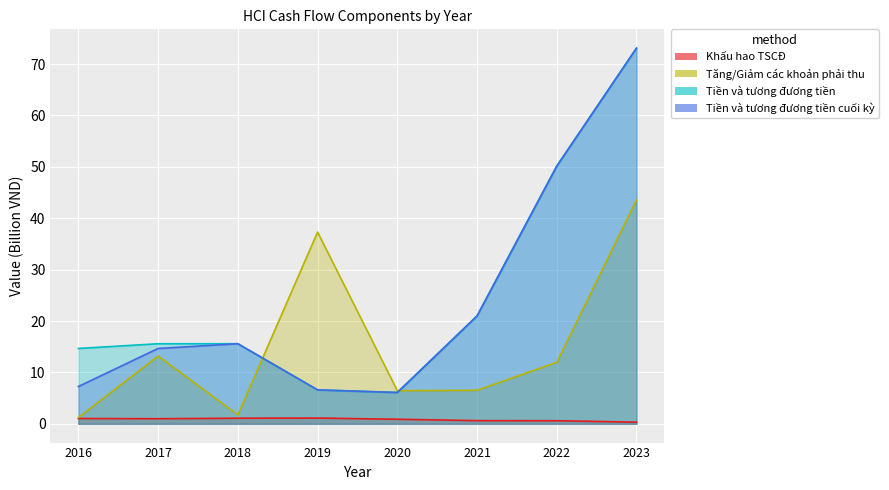

What is the minimum value shown in the chart?

0.3